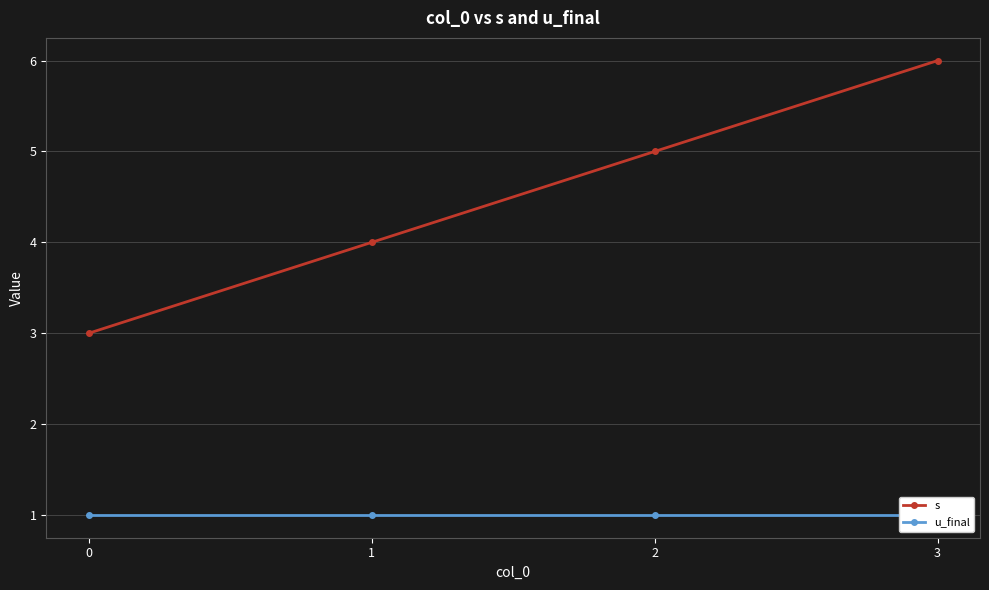

List the series in order of their peak value, lowest first.

u_final, s